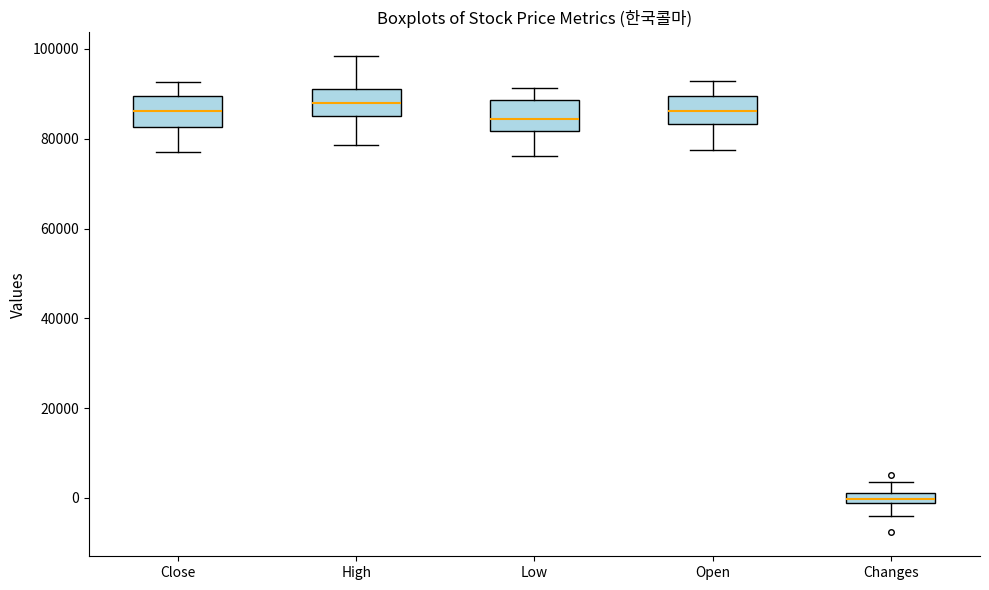

Where is the upper edge of the box for High on the y-axis? The values are not printed on the chart, so give them approximately, as read against the axis.

92000